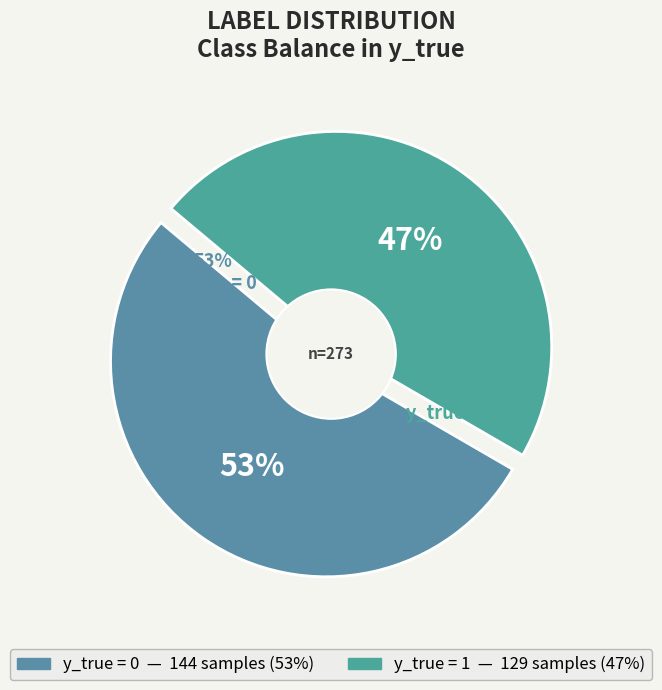

Rank the categories by value from highest to lowest.

y_true = 0, y_true = 1